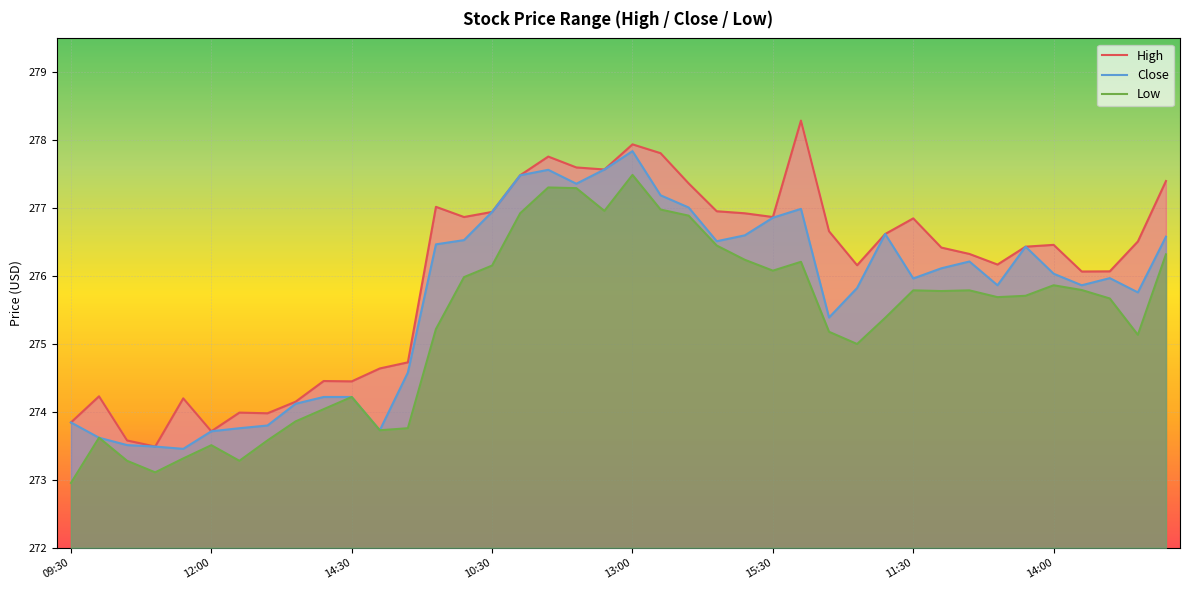

What is the lowest value of the Close series?

273.5